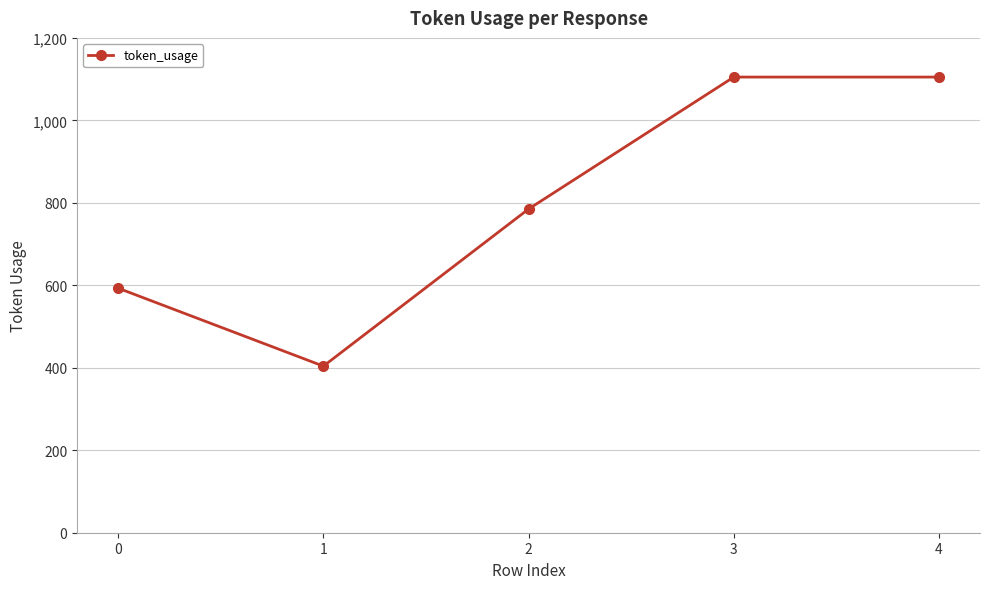

Where is the data nearest to the value 754?

2